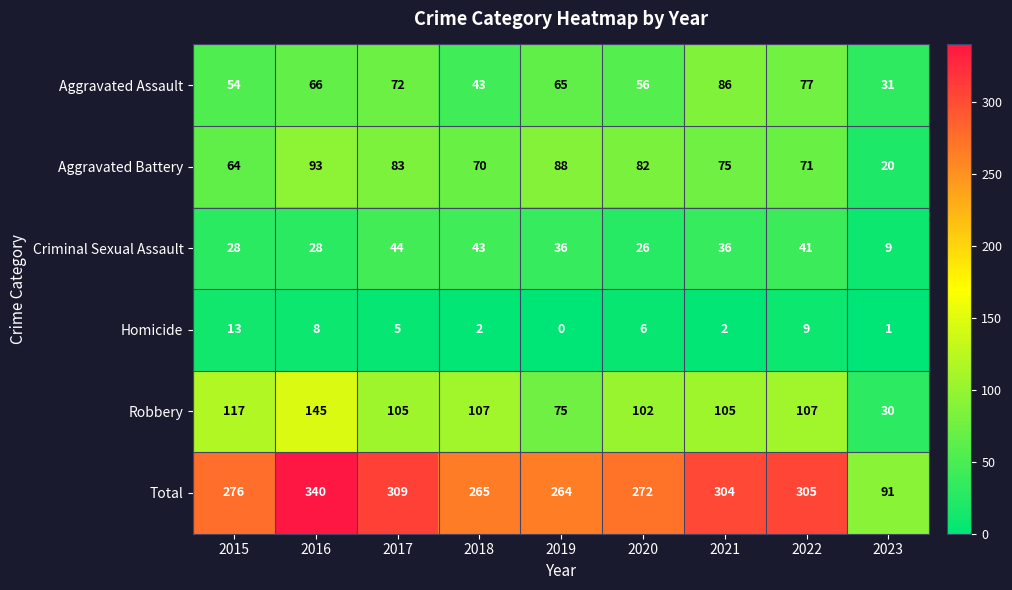

Which category has the highest value across all series?

2016